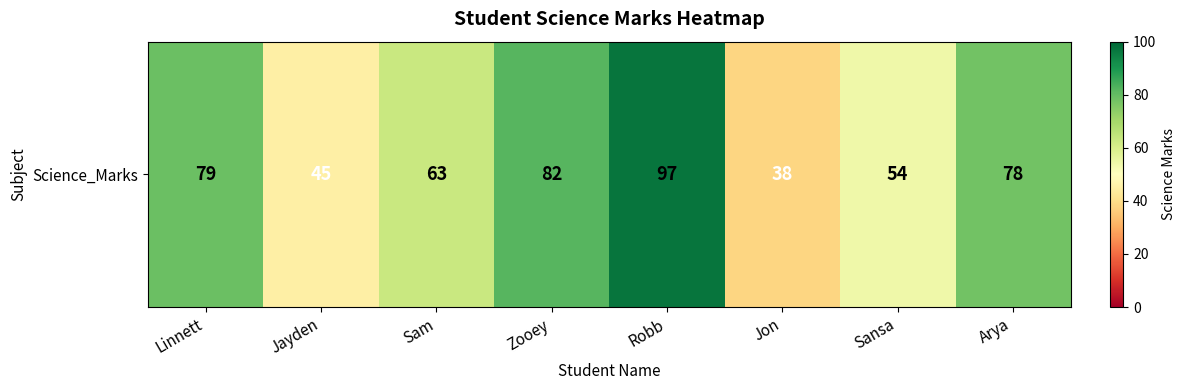

Rank the categories by value from highest to lowest.

Robb, Zooey, Linnett, Arya, Sam, Sansa, Jayden, Jon